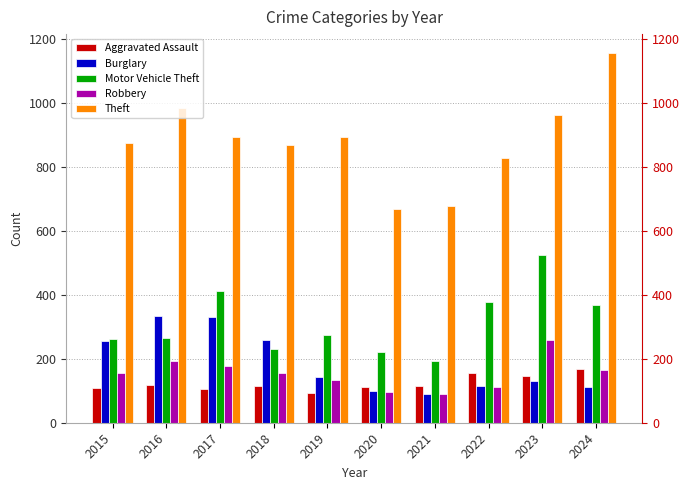

How many groups of bars are there?

10